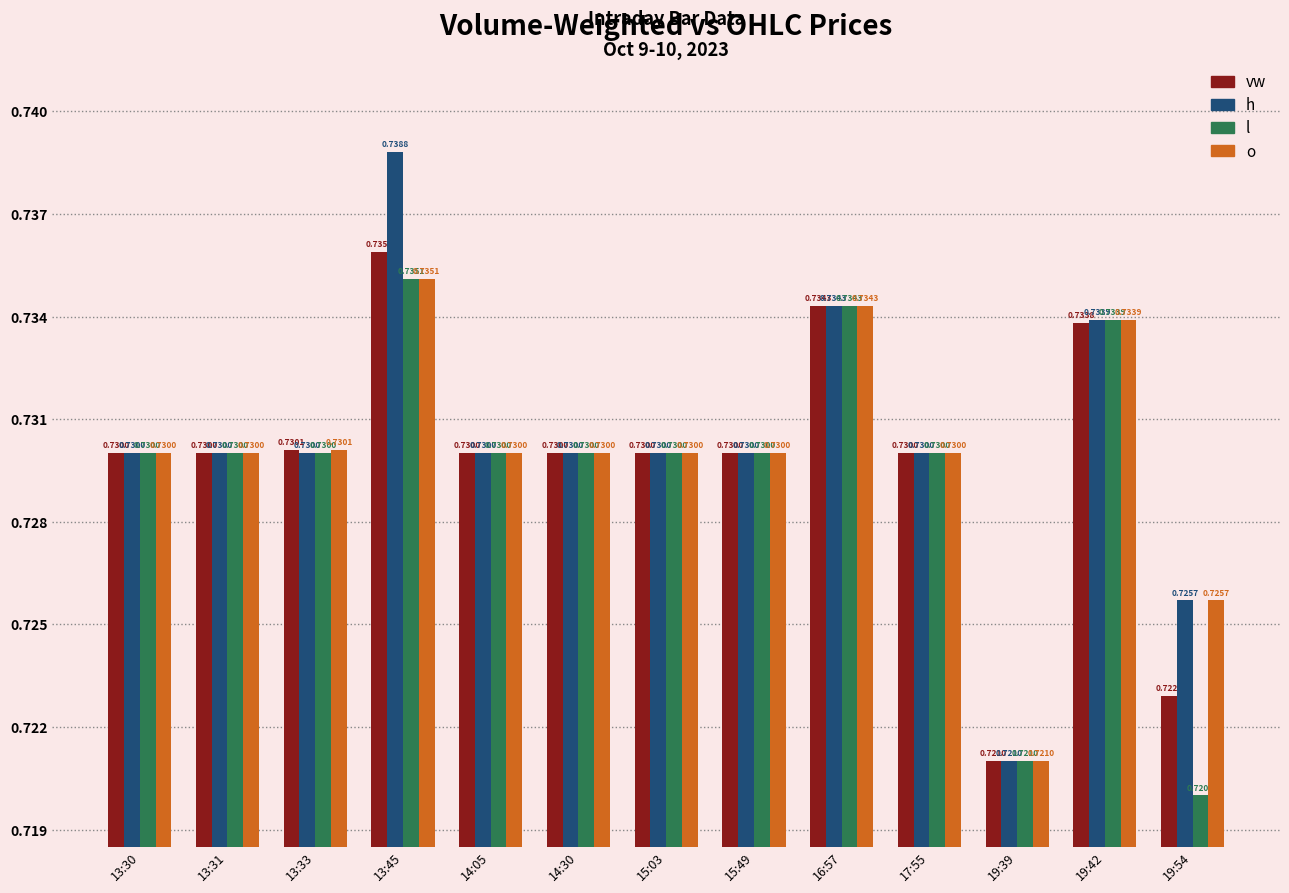

True or false: o has a value of 0.3 at 13:33.

False